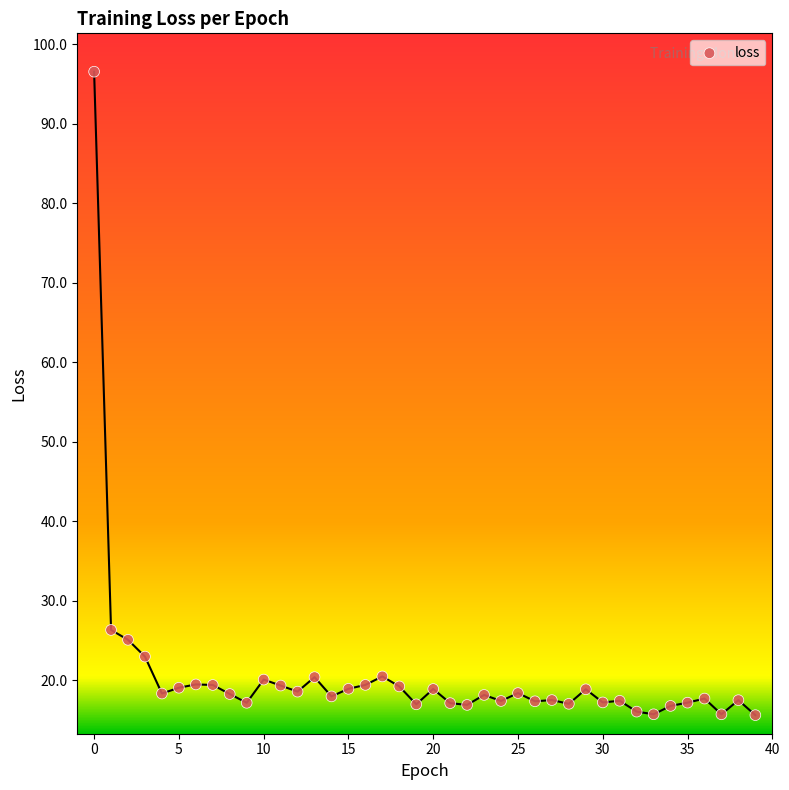

What Y value in the scatter plot is closest to 56?

26.3